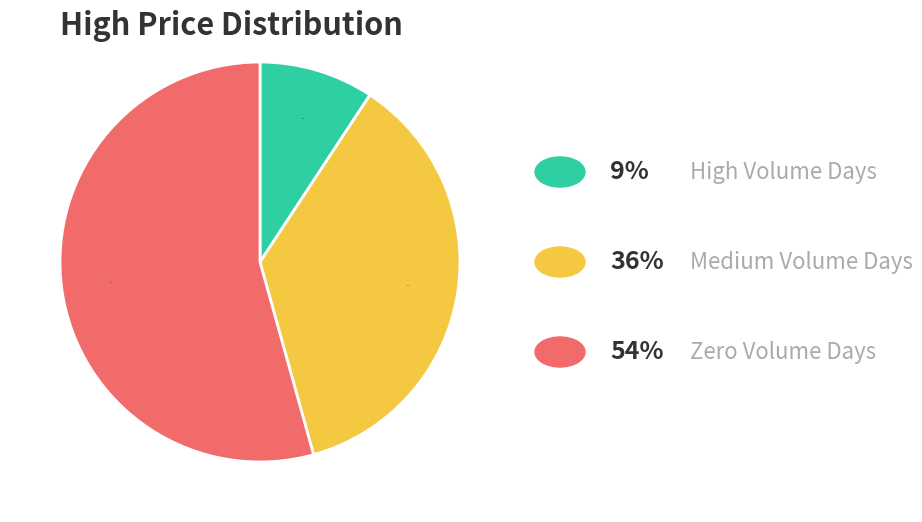

Is there a majority slice in this chart?

Yes